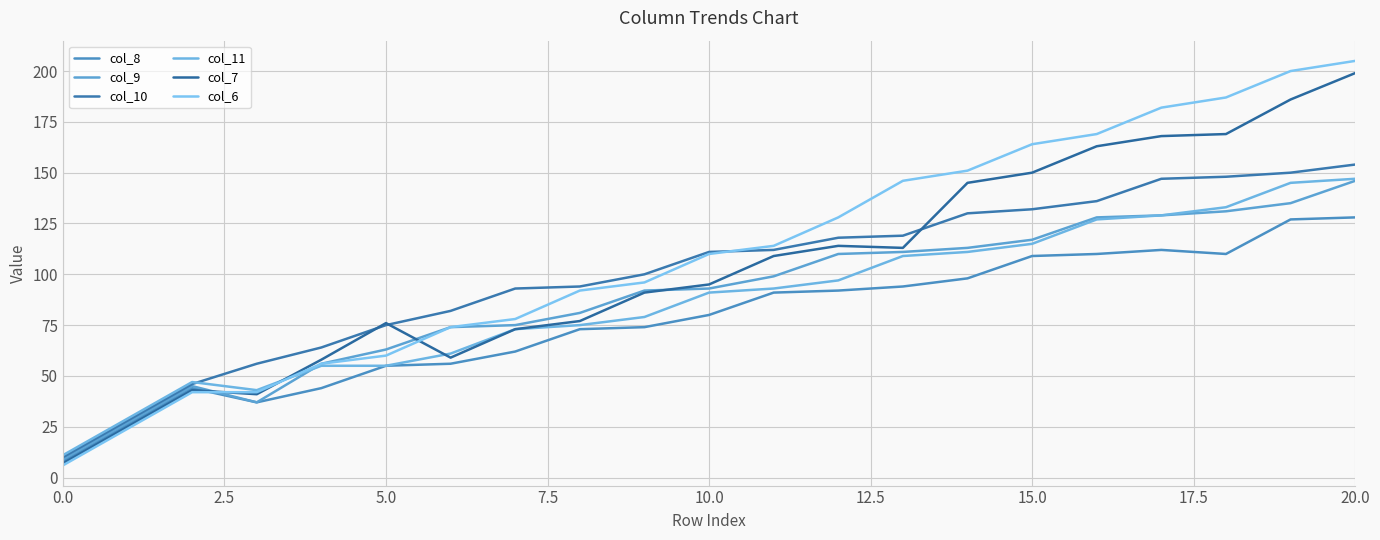

How many lines are shown in the chart?

6